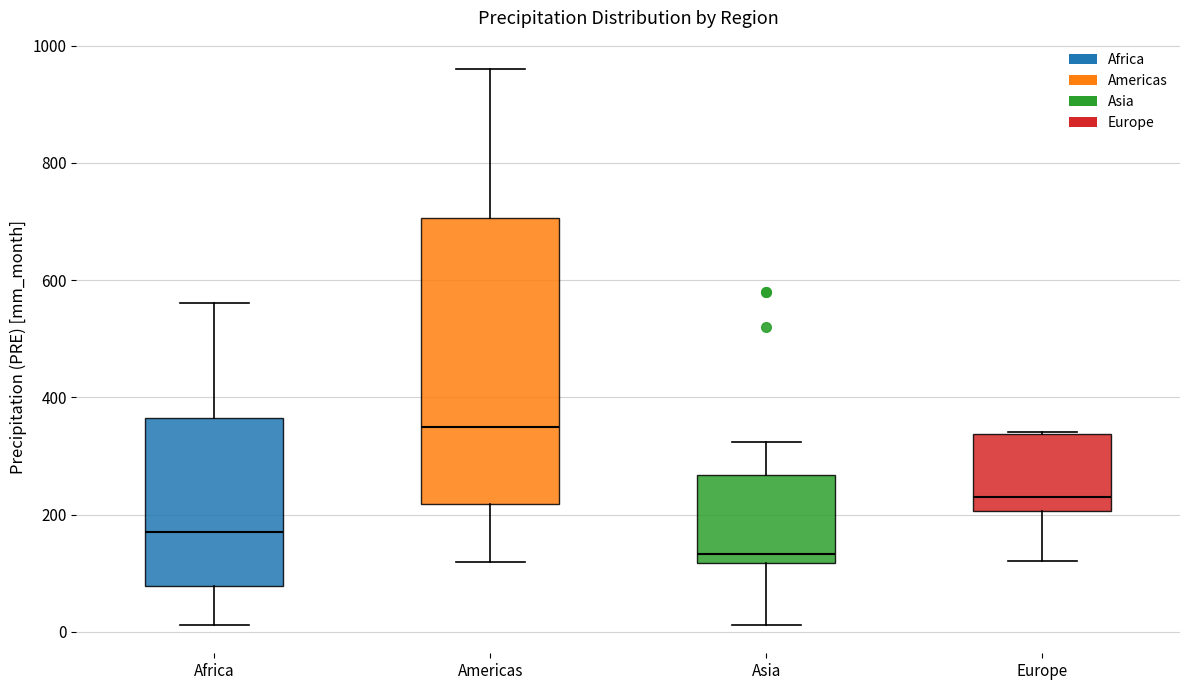

Which box has the lowest median line?

Asia